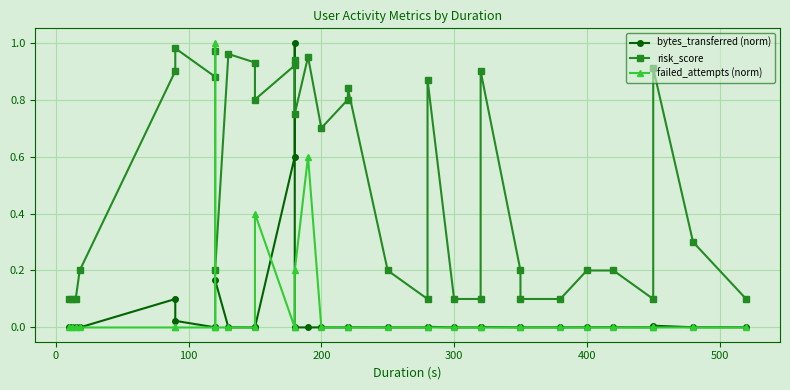

In failed_attempts (norm), how many points are higher than both neighbors (excluding endpoints)?

3